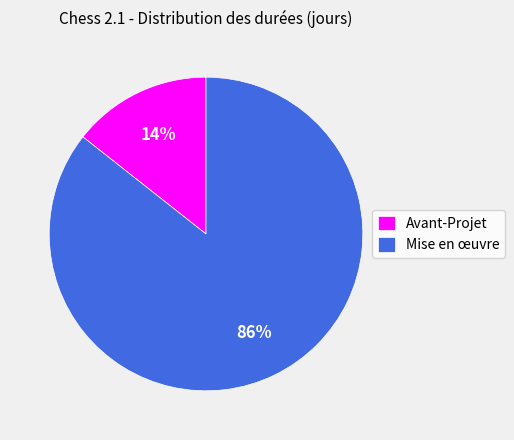

To the nearest percent, what is the average slice percentage?

50%